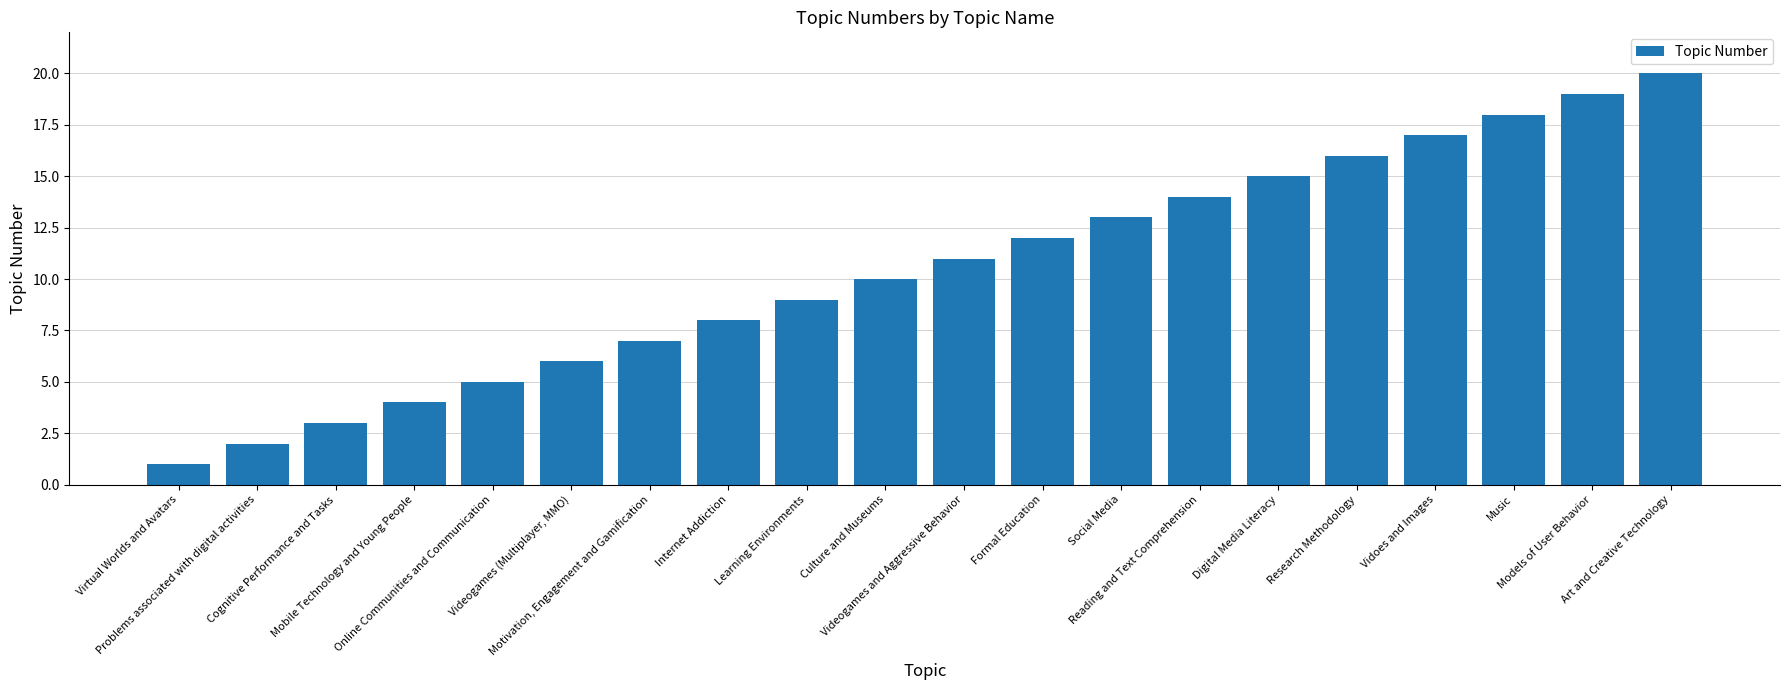

At which category does the chart reach its minimum across all series?

Virtual Worlds and Avatars